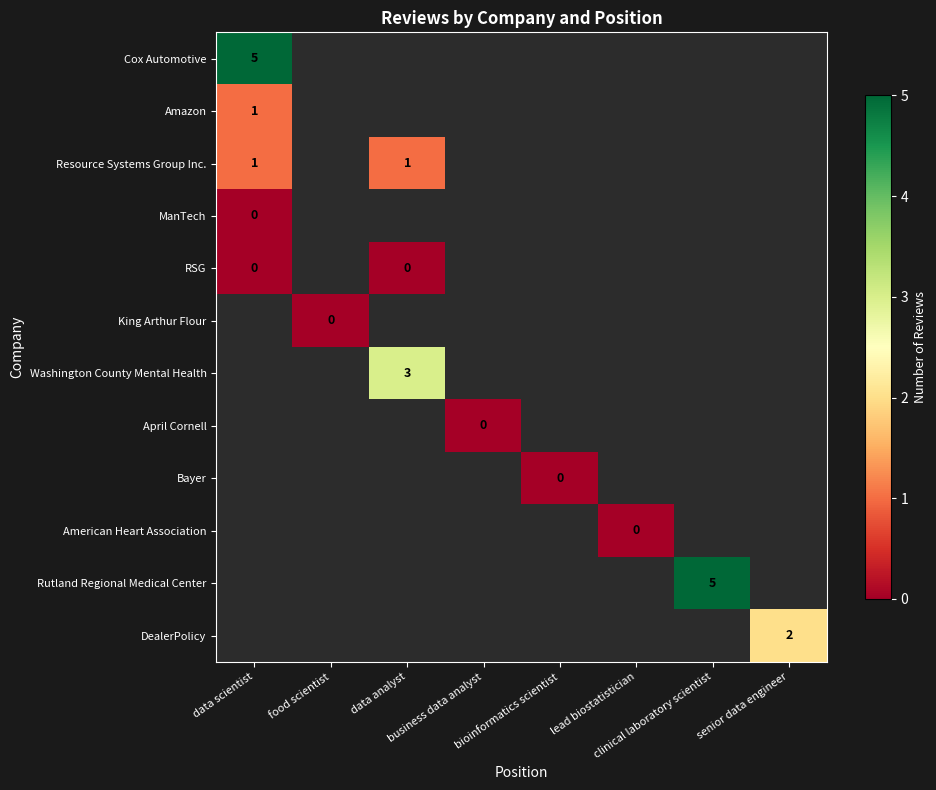

Is the value of Bayer at lead biostatistician greater than the value of Rutland Regional Medical Center at data scientist?

No